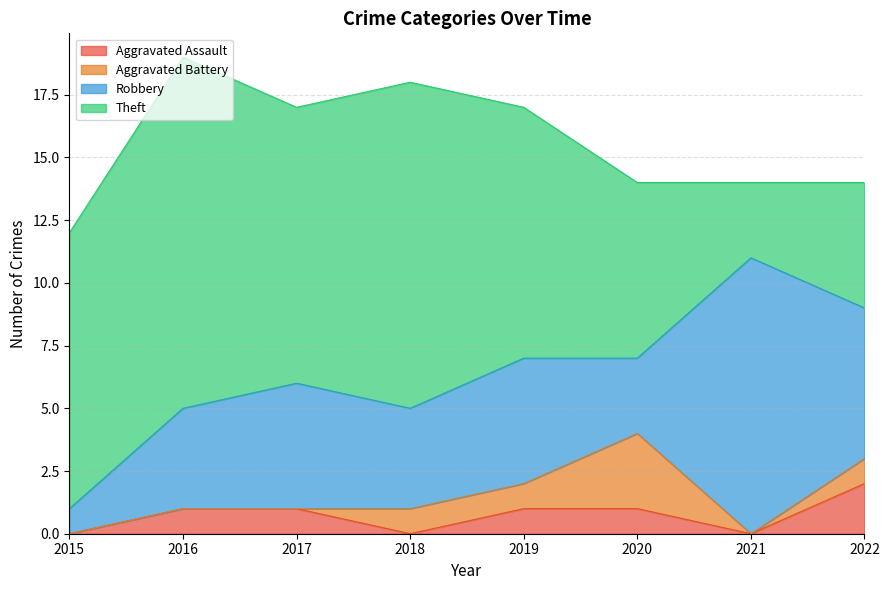

What are all the series names shown in the legend?

Aggravated Assault, Aggravated Battery, Robbery, Theft